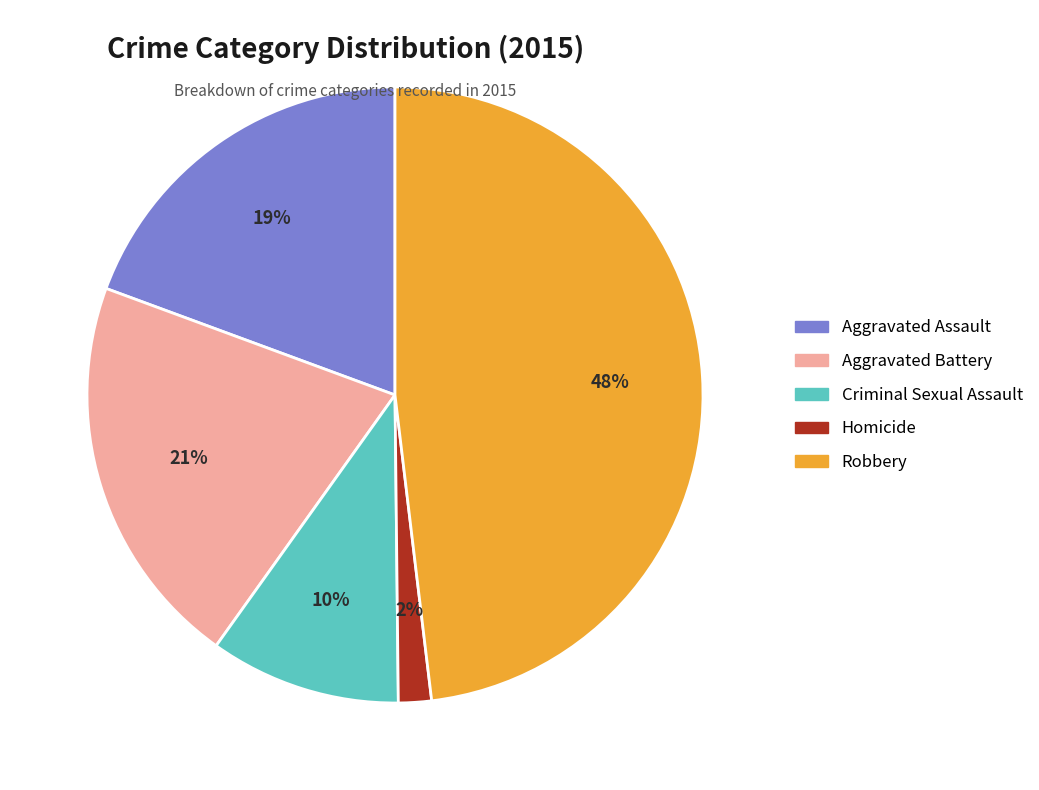

How many slices are in this pie chart?

5